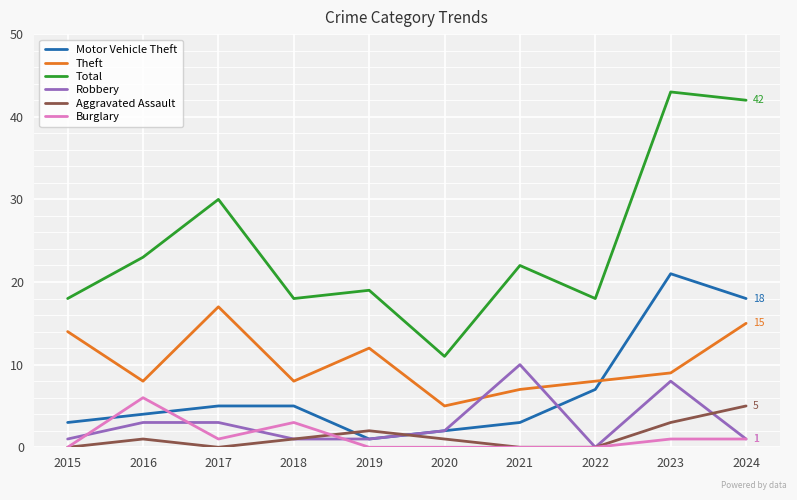

Reading left to right, transcribe all the data shown in this chart.

Motor Vehicle Theft: 2015=3	2016=4	2017=5	2018=5	2019=1	2020=2	2021=3	2022=7	2023=21	2024=18
Theft: 2015=14	2016=8	2017=17	2018=8	2019=12	2020=5	2021=7	2022=8	2023=9	2024=15
Total: 2015=18	2016=23	2017=30	2018=18	2019=19	2020=11	2021=22	2022=18	2023=43	2024=42
Robbery: 2015=1	2016=3	2017=3	2018=1	2019=1	2020=2	2021=10	2022=0	2023=8	2024=1
Aggravated Assault: 2015=0	2016=1	2017=0	2018=1	2019=2	2020=1	2021=0	2022=0	2023=3	2024=5
Burglary: 2015=0	2016=6	2017=1	2018=3	2019=0	2020=0	2021=0	2022=0	2023=1	2024=1